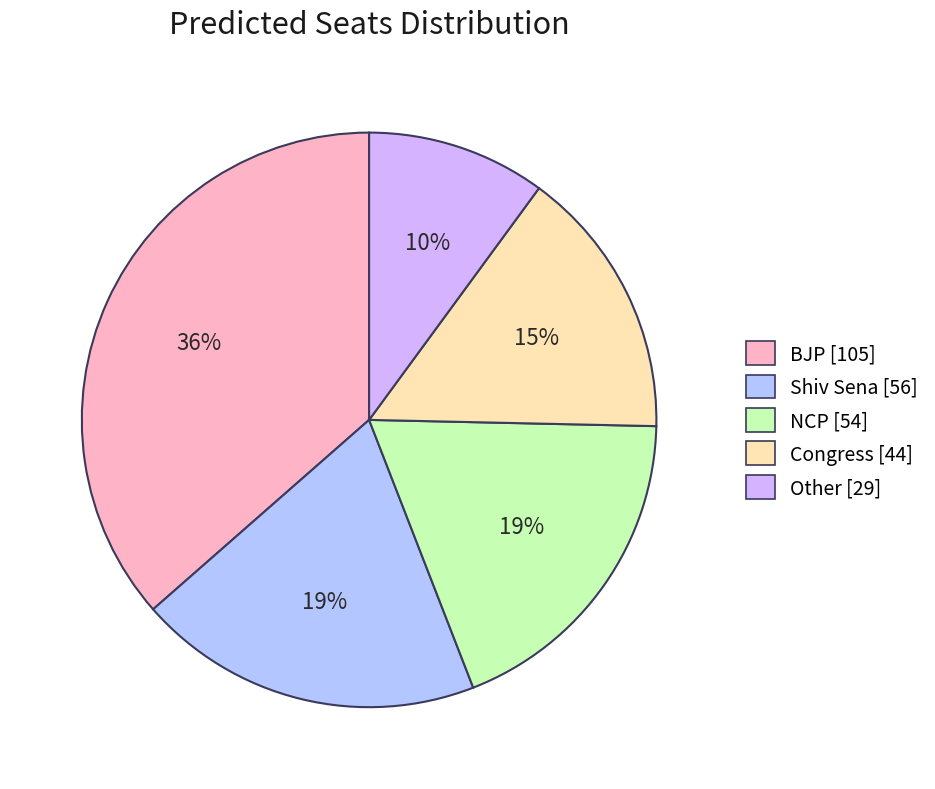

Is it true that Congress is 10% of the pie?

False